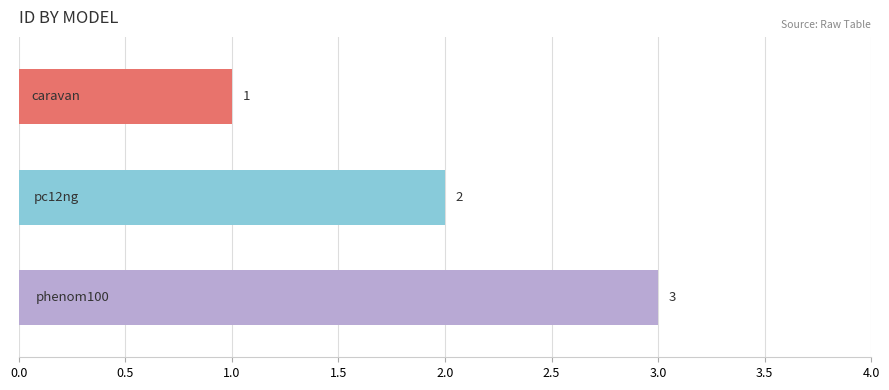

What is the maximum value shown in the chart?

3